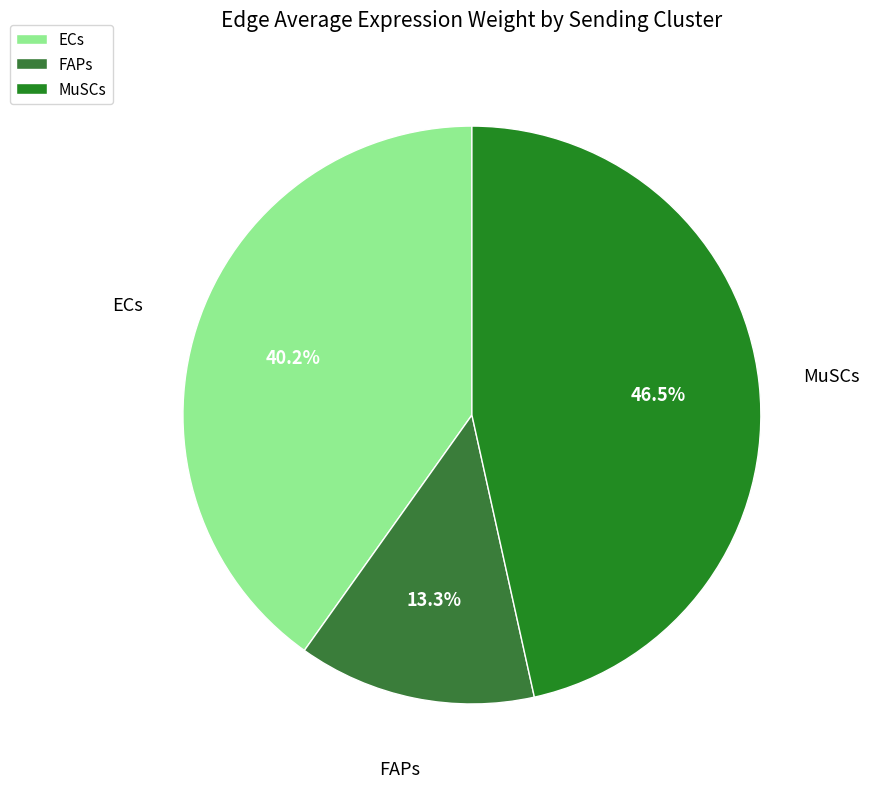

How much of the chart is everything except ECs?

59.8%